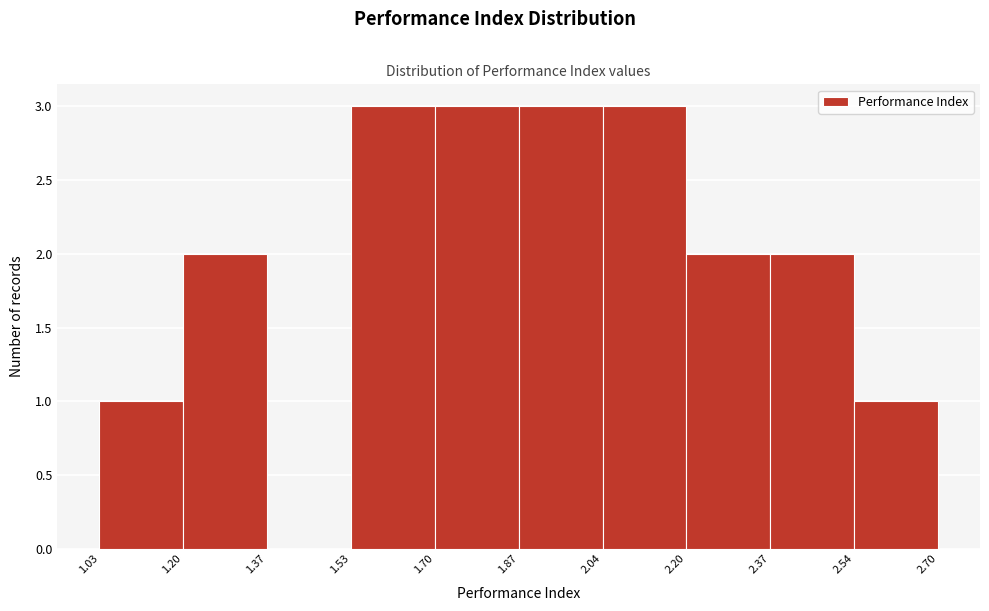

What is the height of the bar covering 1.70 to 1.87 on the x-axis? The values are not printed on the chart, so give them approximately, as read against the axis.

3